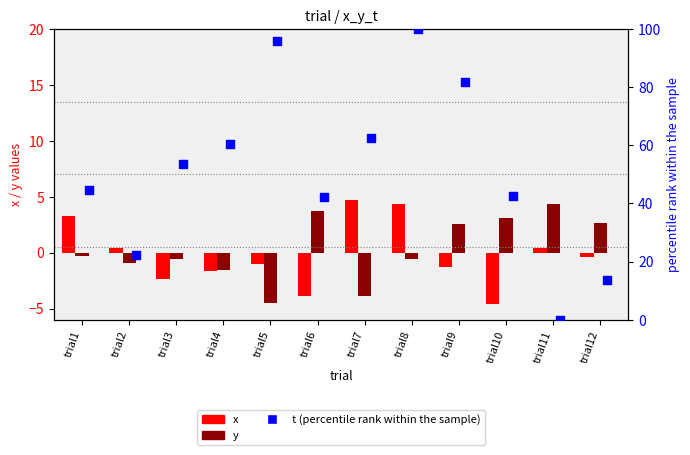

Which series reaches the minimum Y coordinate?

x